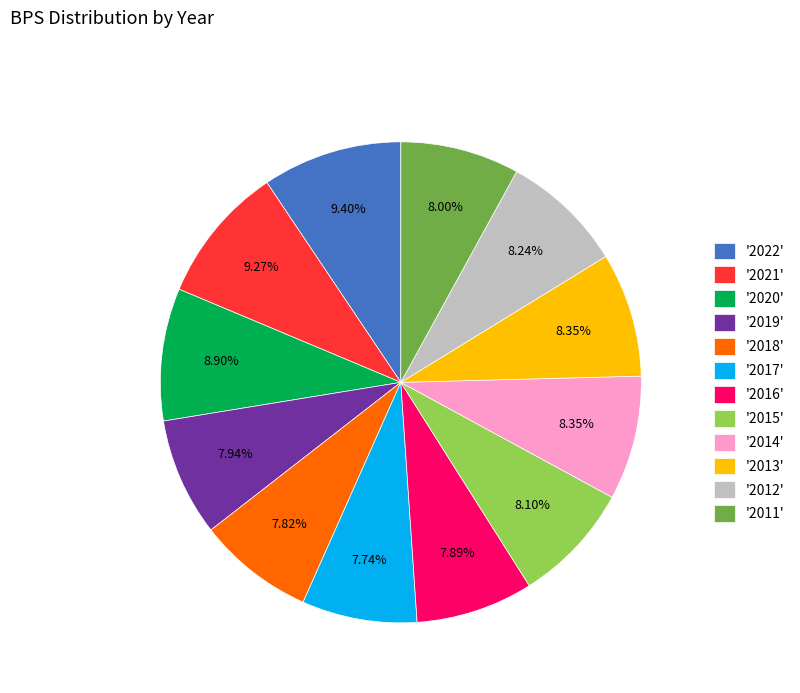

Is the sum of '2021' and '2019' greater than half?

No